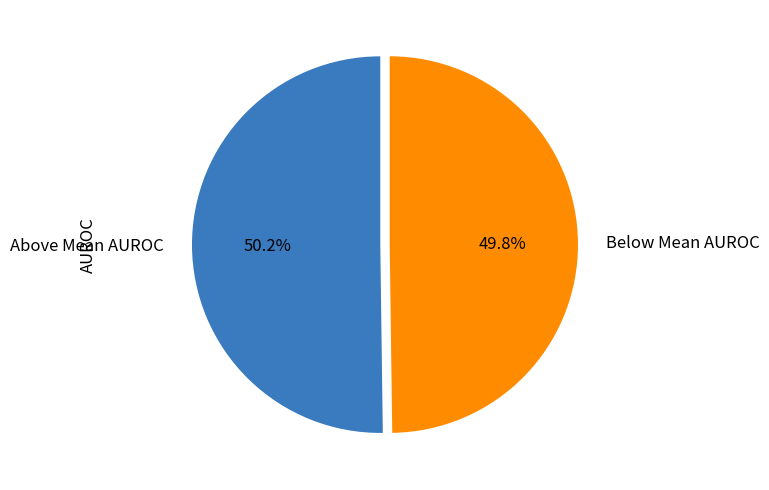

What is the ratio of the value at Above Mean AUROC to the value at Below Mean AUROC?

1.0